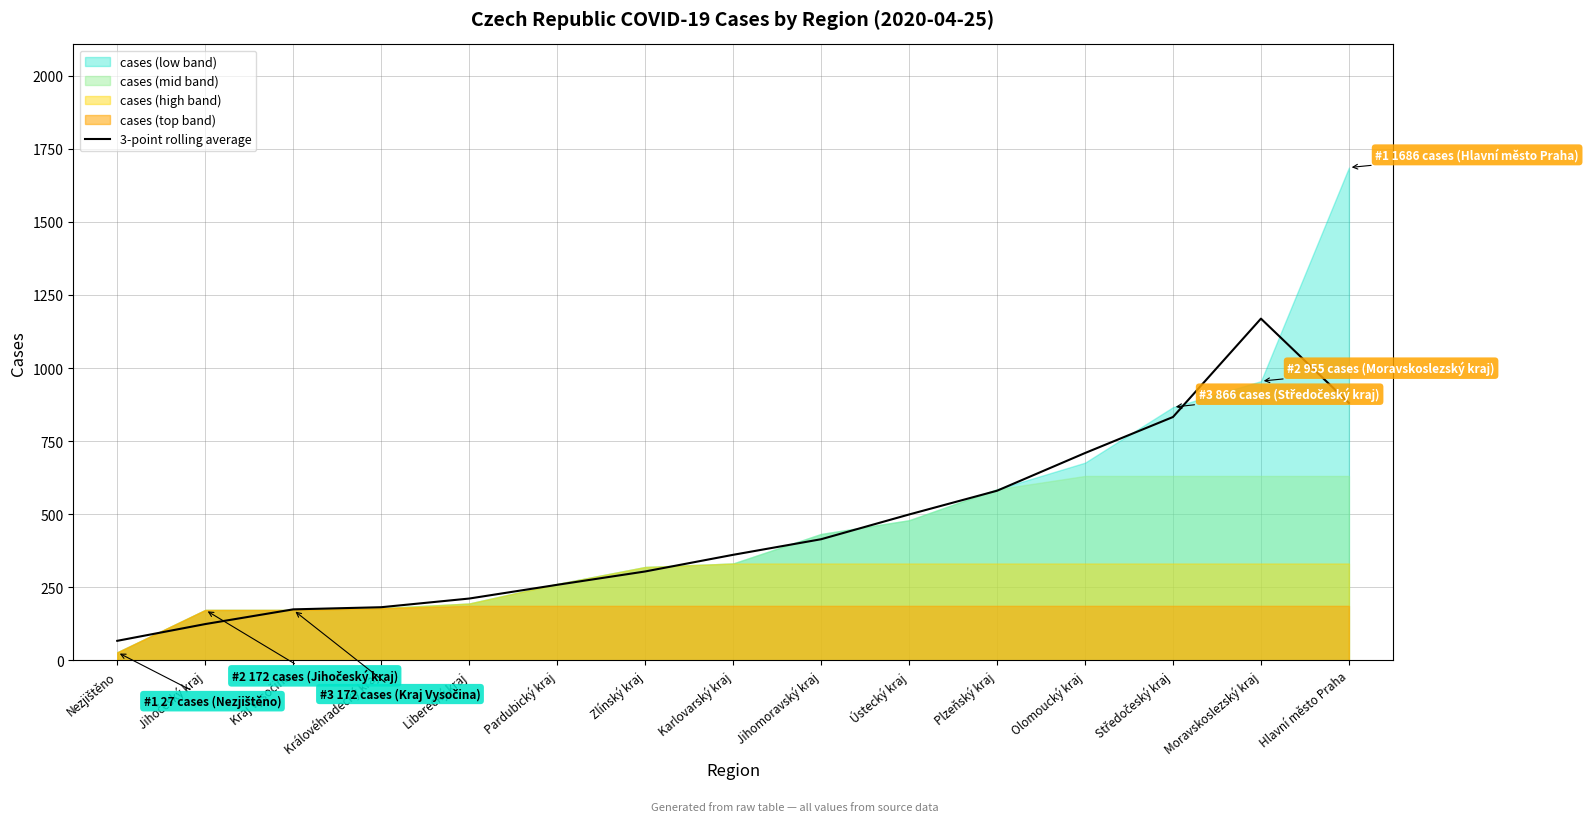

What is the highest value of the 3-point rolling average series?

1169.0